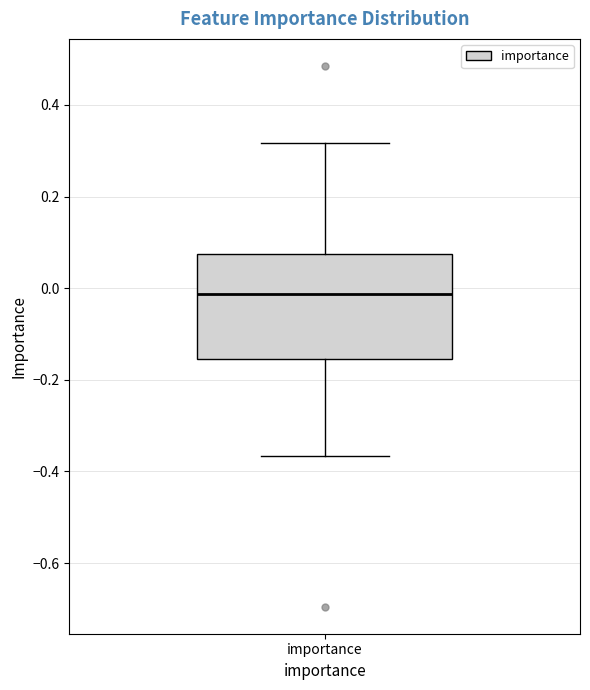

Where does the median line of the box for importance sit on the y-axis? The values are not printed on the chart, so give them approximately, as read against the axis.

-0.02